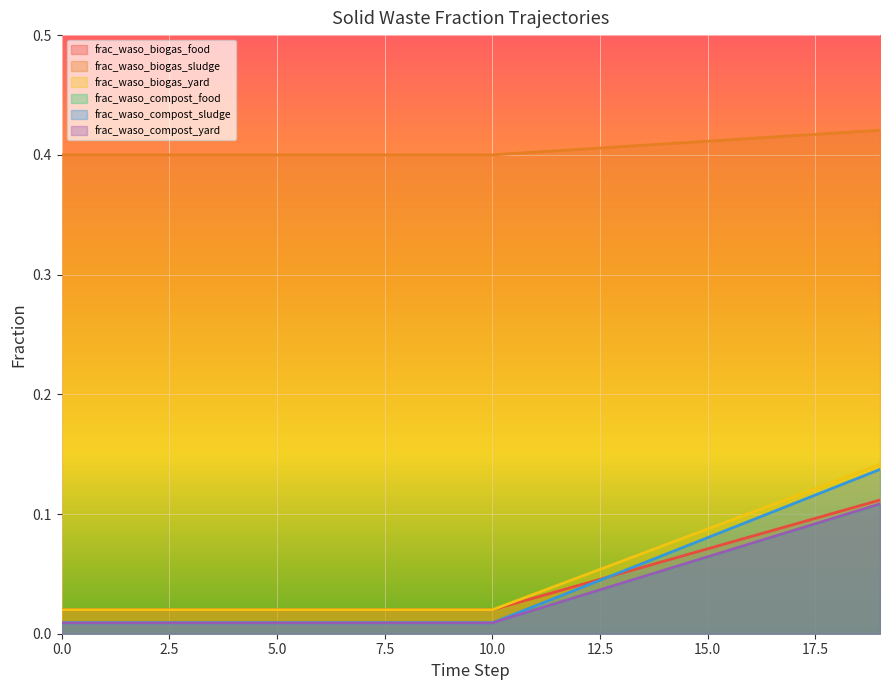

What is the difference between the highest and lowest values at 4?

0.4